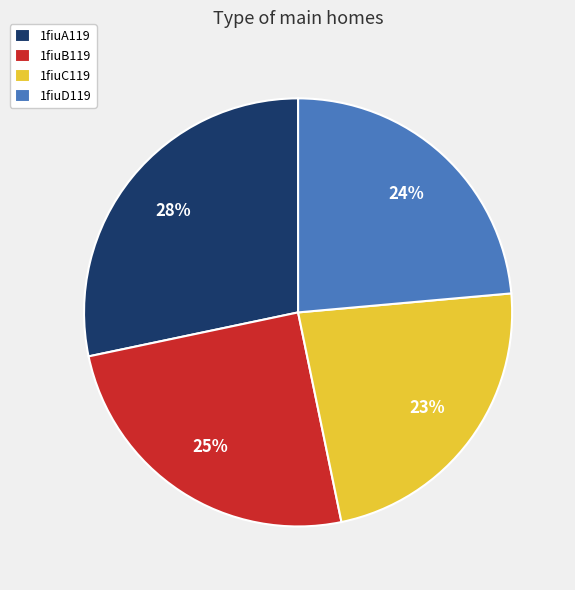

Combined, do 1fiuC119 and 1fiuA119 account for over 50%?

Yes